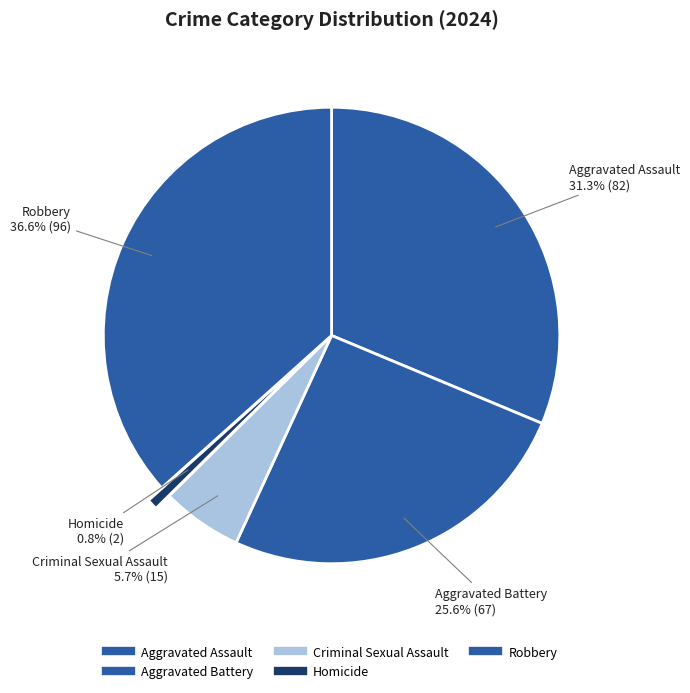

Rank the categories by value from highest to lowest.

Robbery, Aggravated Assault, Aggravated Battery, Criminal Sexual Assault, Homicide